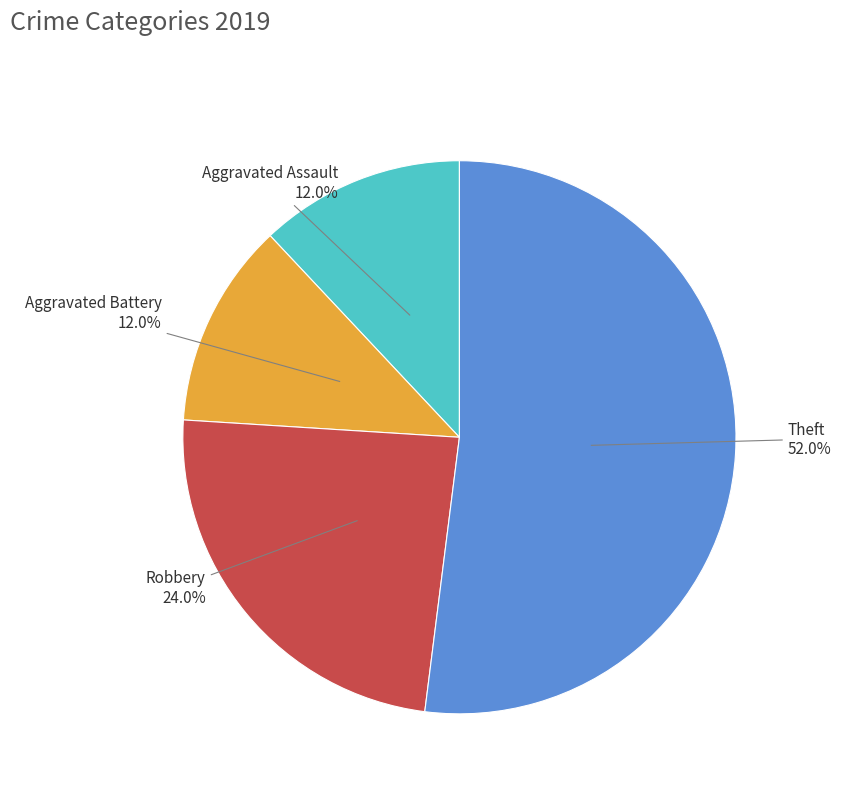

What percentage is NOT represented by Aggravated Battery?

88.0%